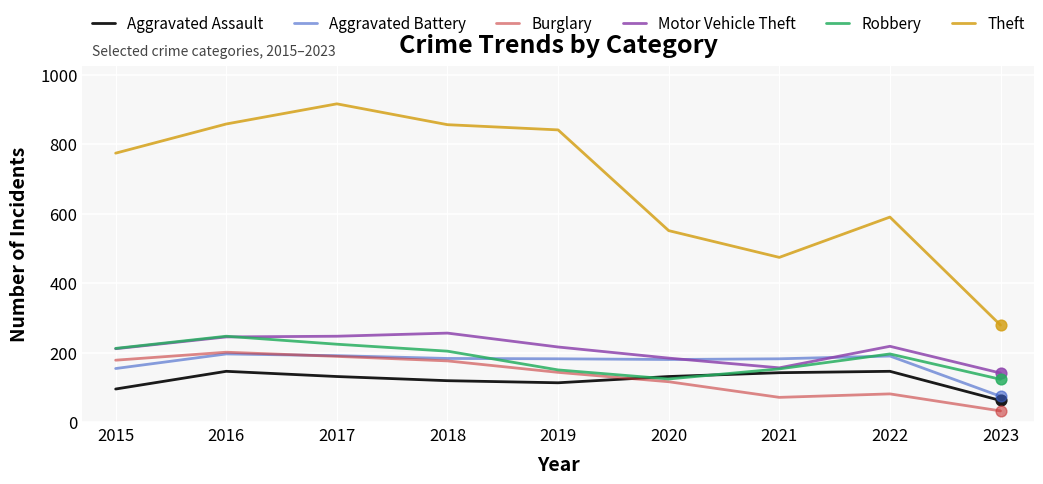

At how many categories does at least one series exceed 802?

4